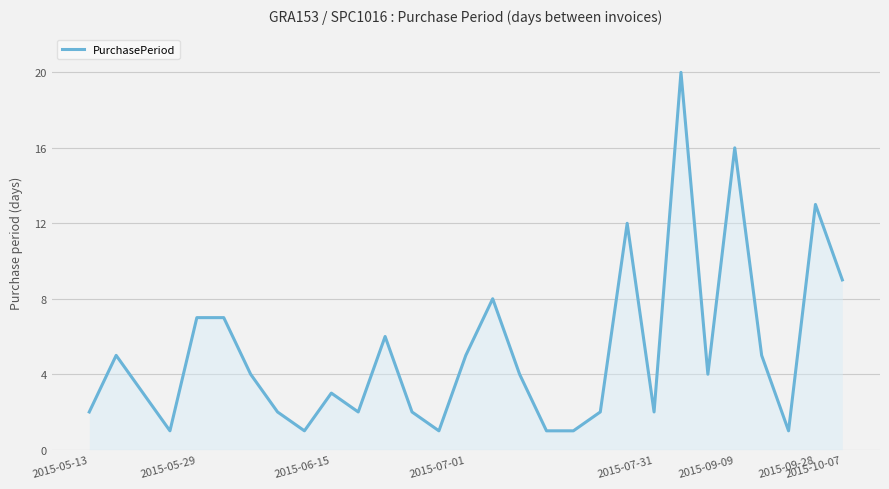

What is the difference between the maximum and minimum values?

19